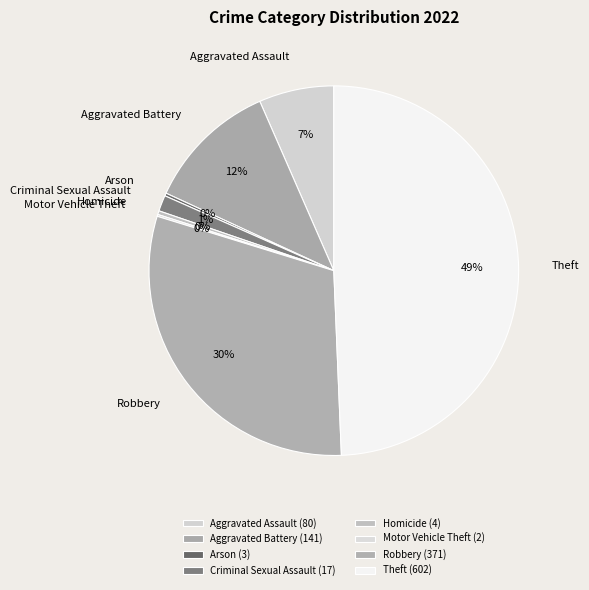

Does Aggravated Assault account for over 50% of the chart?

No